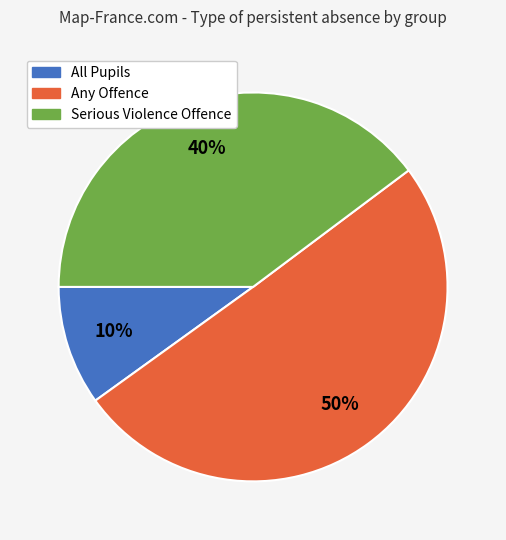

To the nearest percent, what is the difference between the largest and smallest slice percentages?

40%